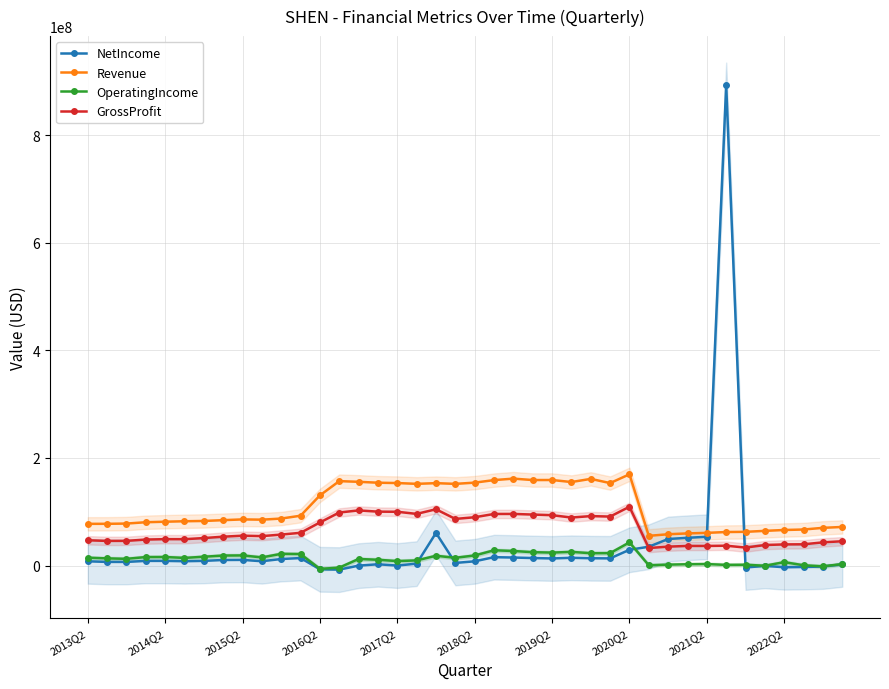

True or false: GrossProfit and OperatingIncome intersect in this chart.

False